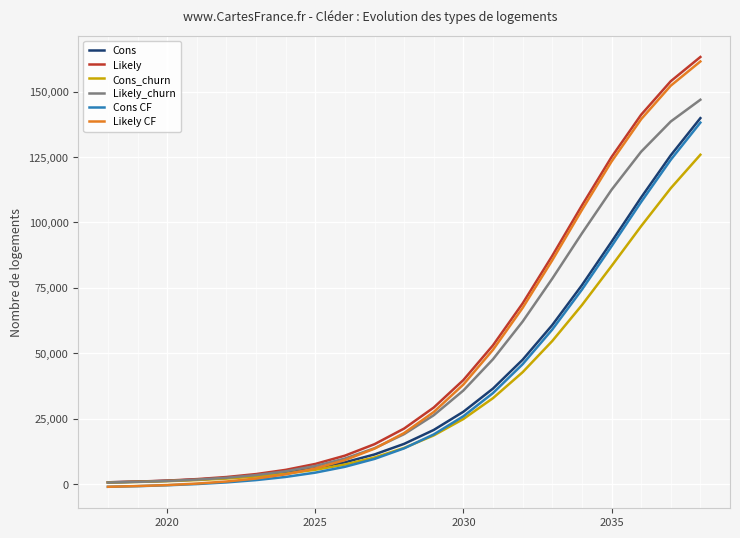

What is the maximum value shown in the chart?

163214.4